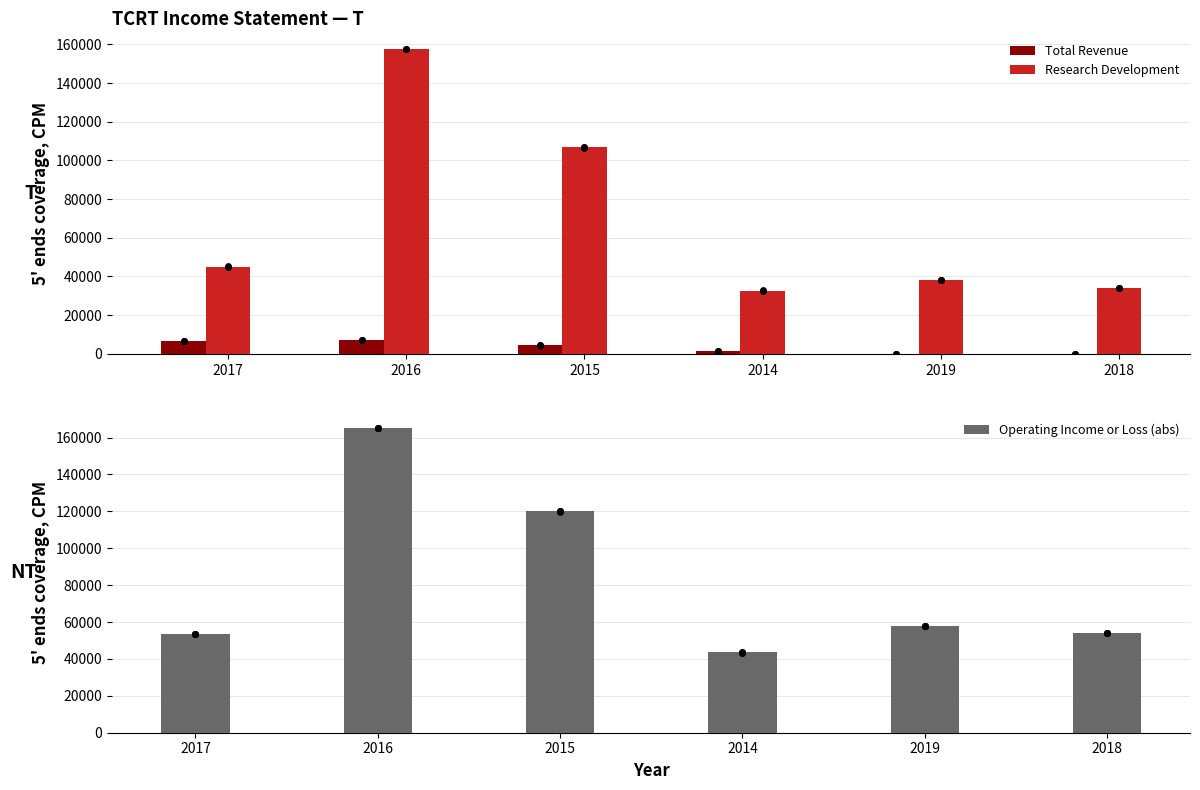

Is the value of Total Revenue at 2014 greater than the value of Operating Income or Loss (abs) at 2018?

No